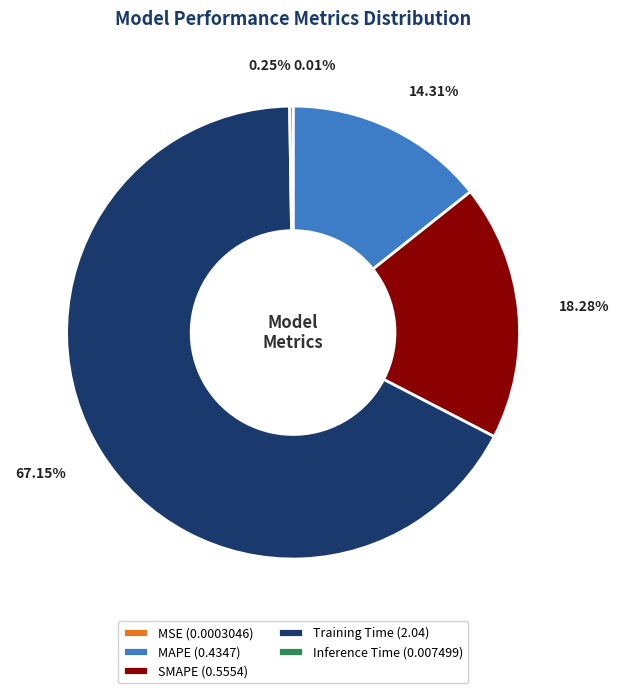

Do SMAPE (0.5554) and MAPE (0.4347) together represent more than half of the pie?

No